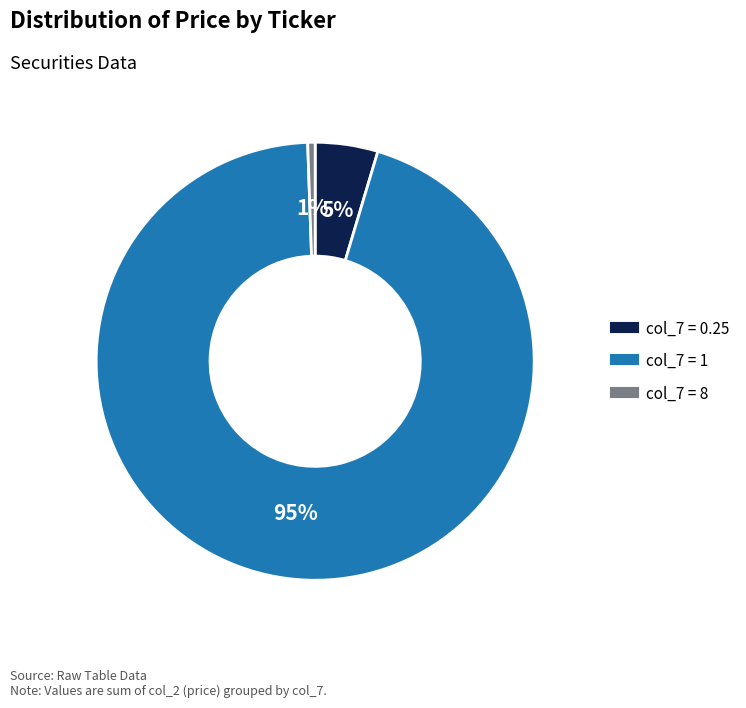

To the nearest percent, what is the average slice percentage?

33%